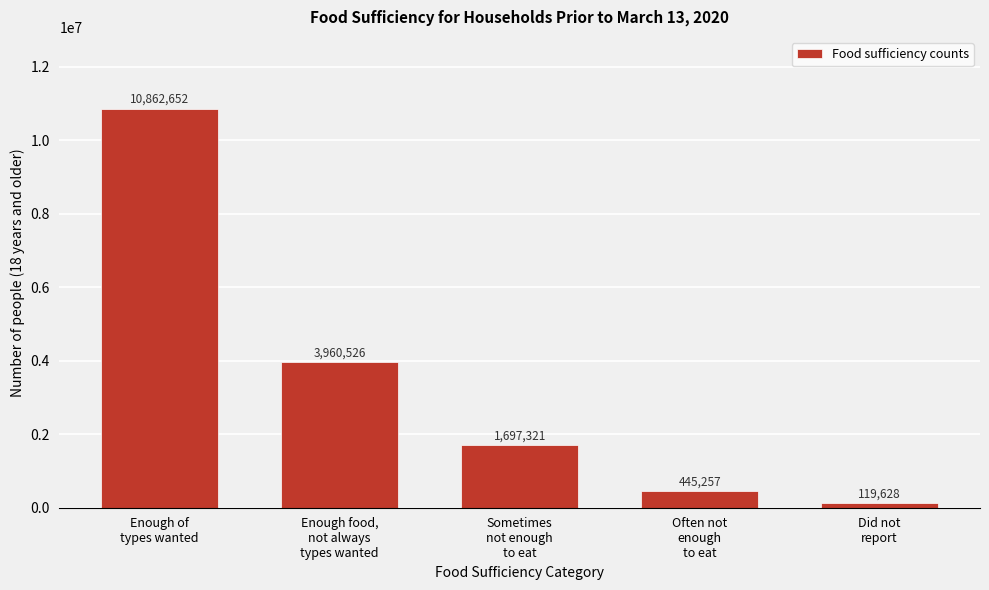

Reading left to right, transcribe all the data shown in this chart.

10862652	3960526	1697321	445257	119628